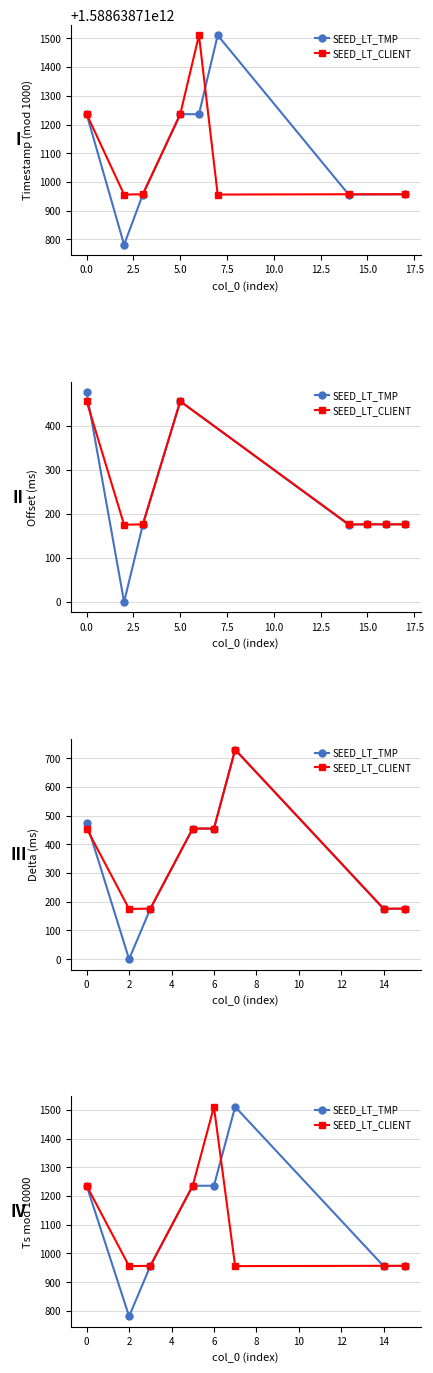

Reading left to right, extract all data points from this chart.

SEED_LT_TMP: 1236	781	956	1236	1236	1511	956	957
SEED_LT_CLIENT: 1236	956	957	1236	1511	956	957	957